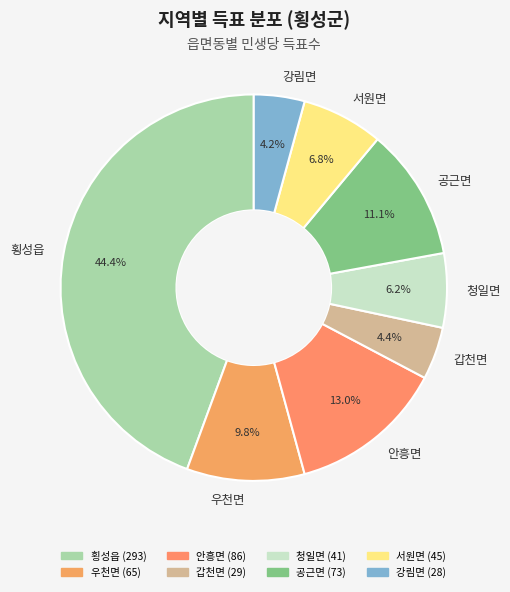

Which category has the biggest portion of the pie?

횡성읍